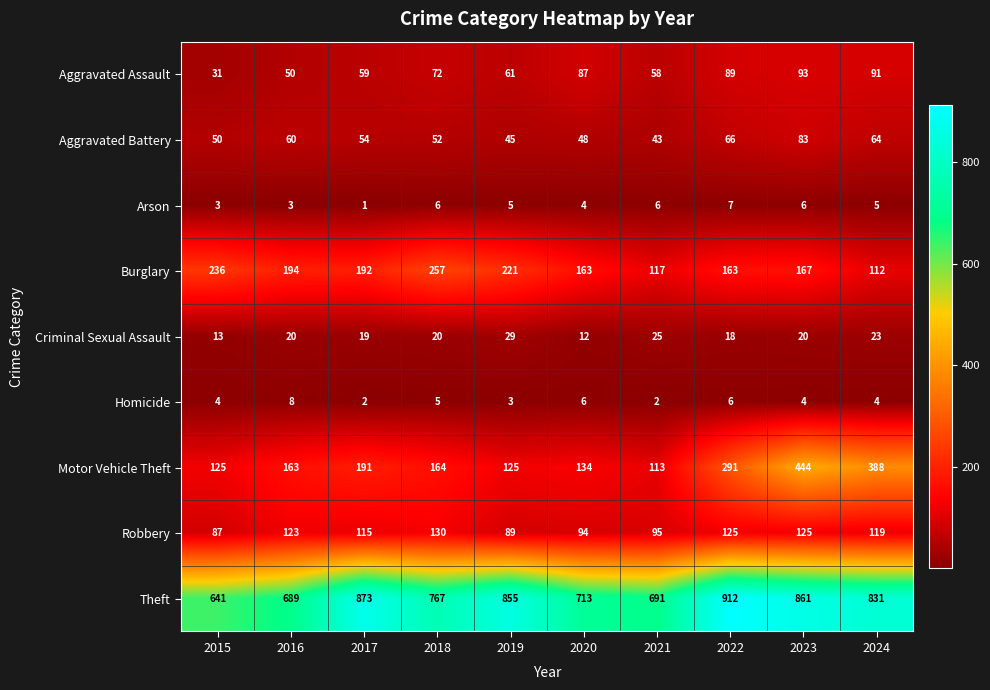

What is the difference between the maximum and minimum values in the Burglary series?

145